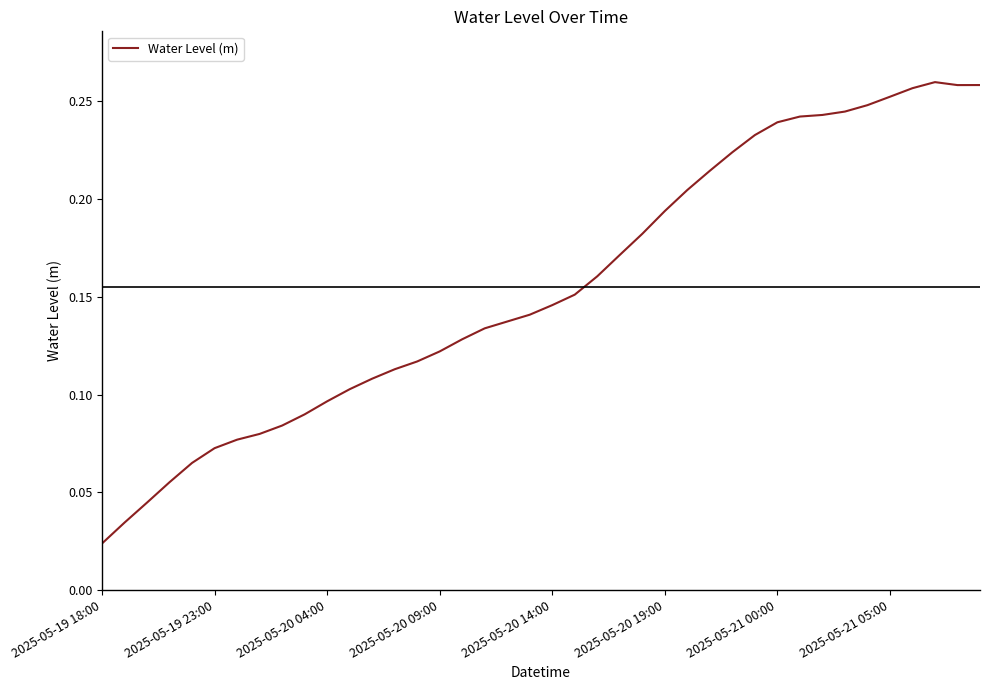

What is the value of the 38th point from the left?

0.3